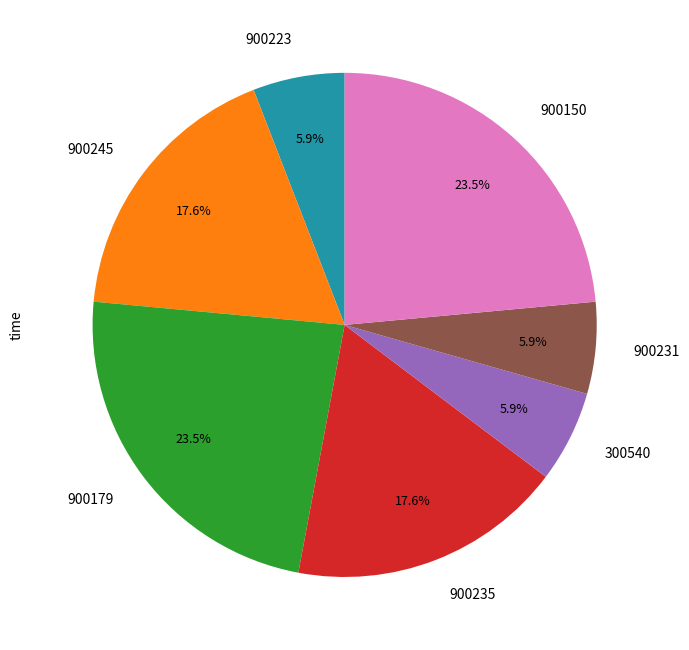

What portion of the pie excludes 900150?

76.5%